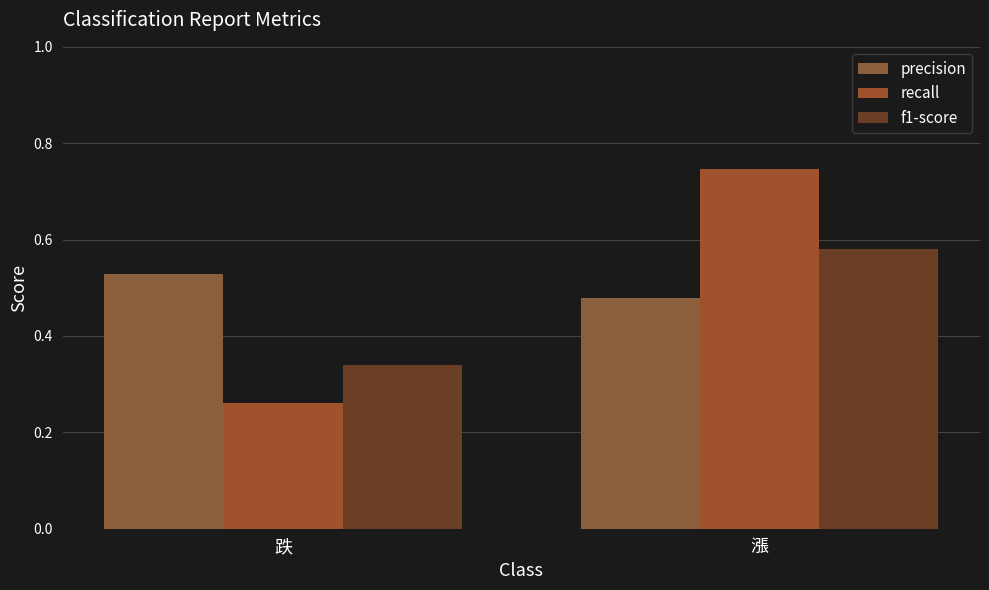

Reading right to left, what are all the values shown in this chart?

precision: 0.5	0.5
recall: 0.7	0.3
f1-score: 0.6	0.3